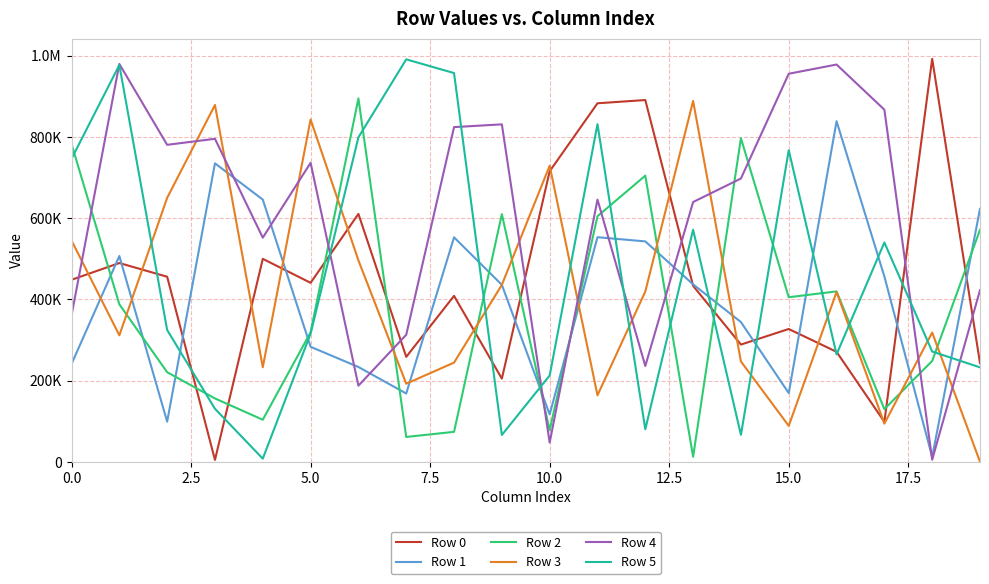

Does the chart have visible grid lines?

Yes